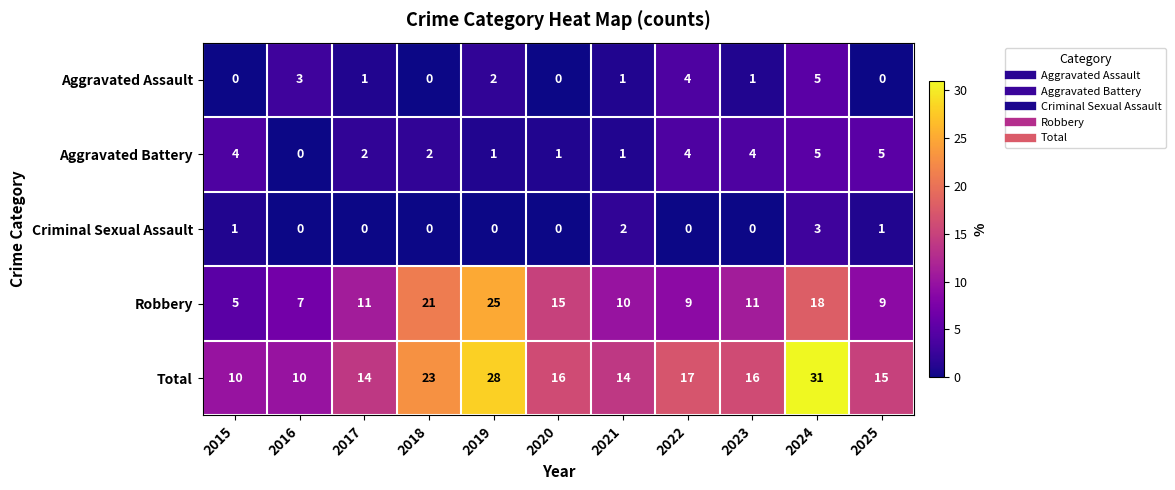

True or false: Aggravated Assault has a value of 0 at 2018.

True